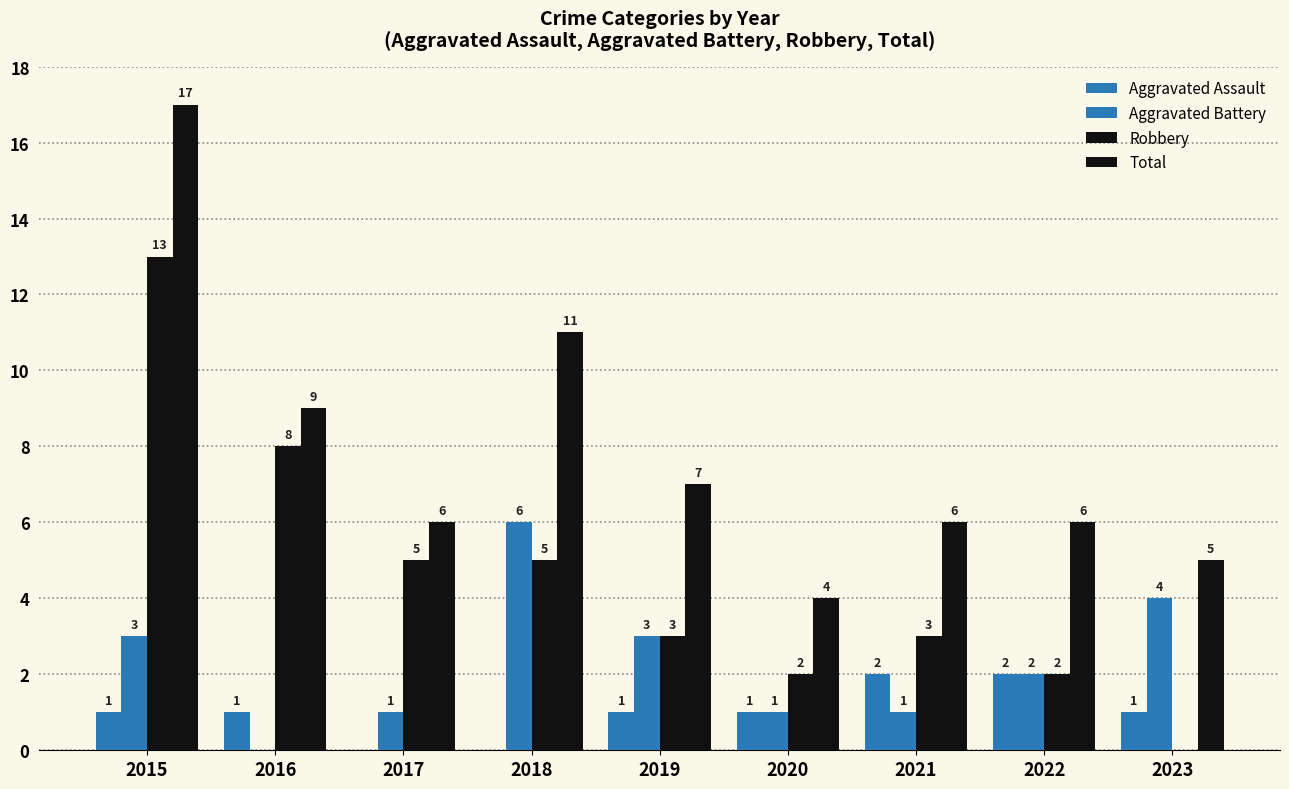

Count the number of categories in the chart.

9